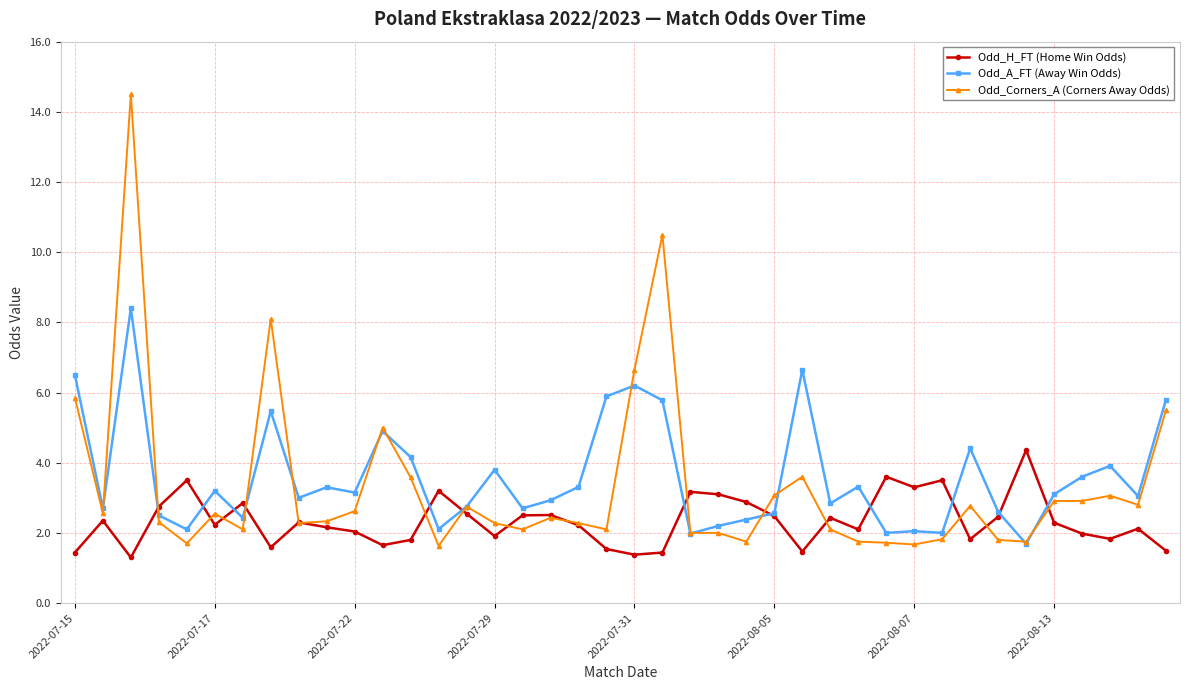

What is the value of the Odd_Corners_A (Corners Away Odds) point at the 21st from the left?

6.7